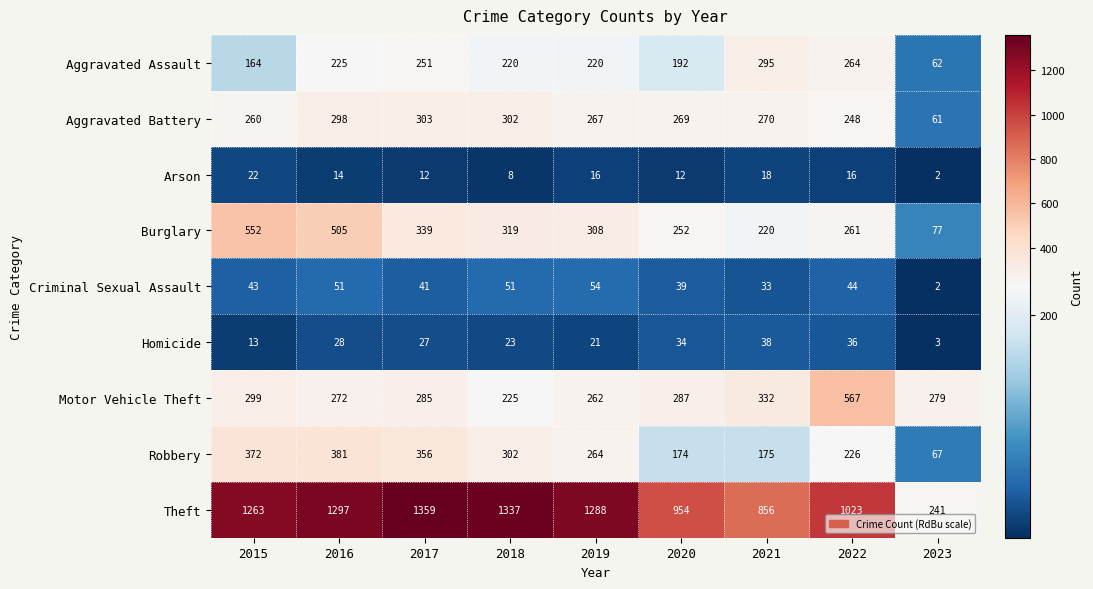

Which series changed the most between 2016 and 2019?

Burglary